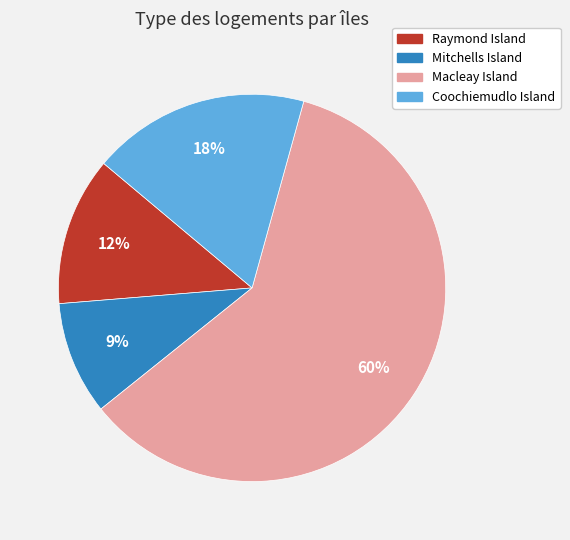

Is the sum of Raymond Island and Coochiemudlo Island greater than half?

No